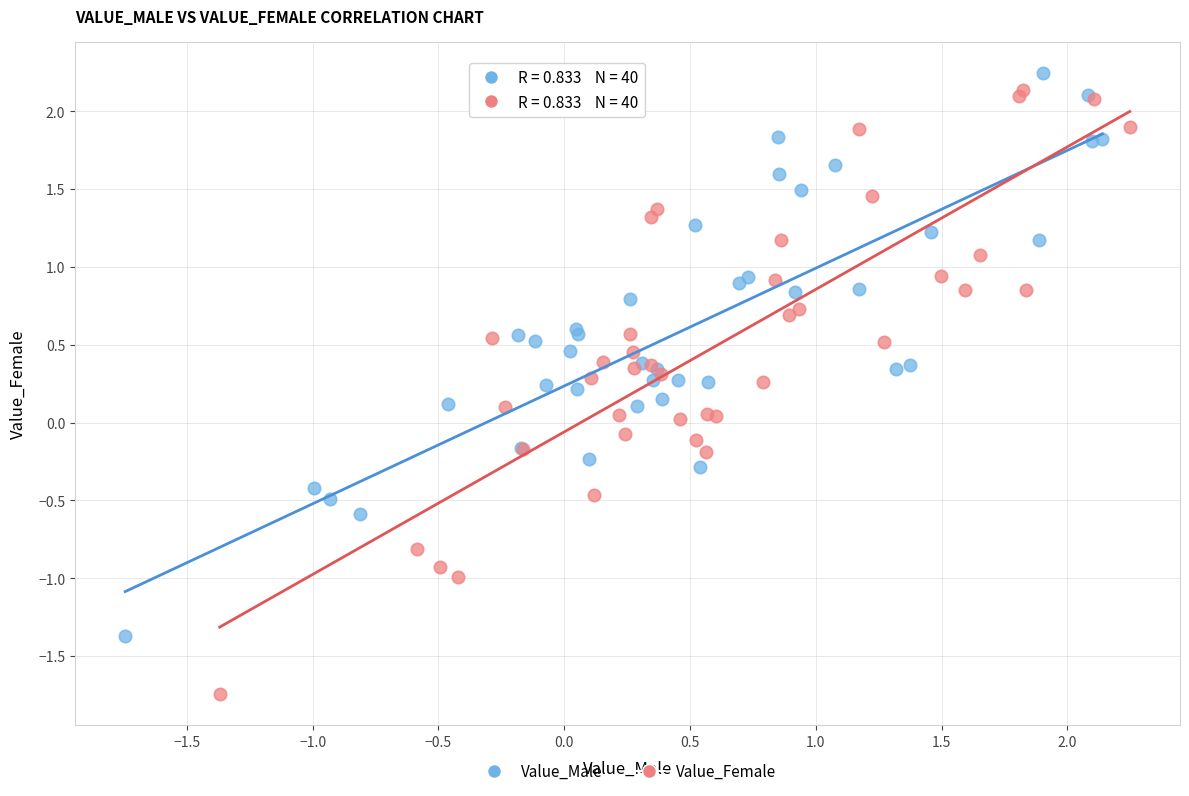

What are all the series names shown in the legend?

Value_Male, Value_Female